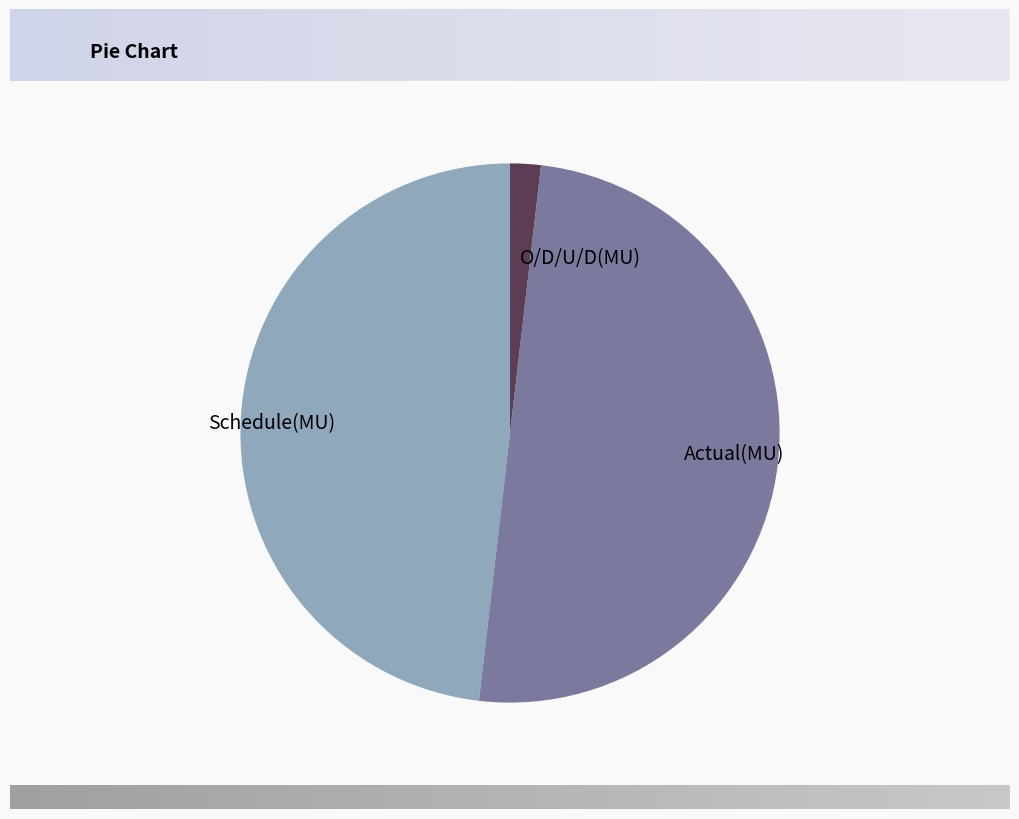

Does O/D/U/D(MU) represent more than half of the total?

No